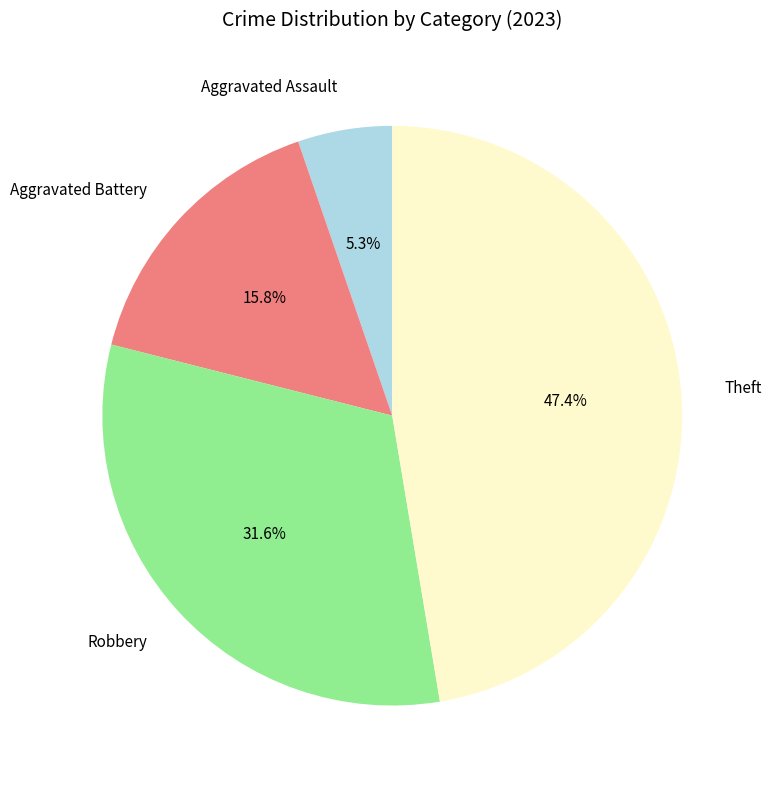

How much of the chart is everything except Robbery?

68.4%